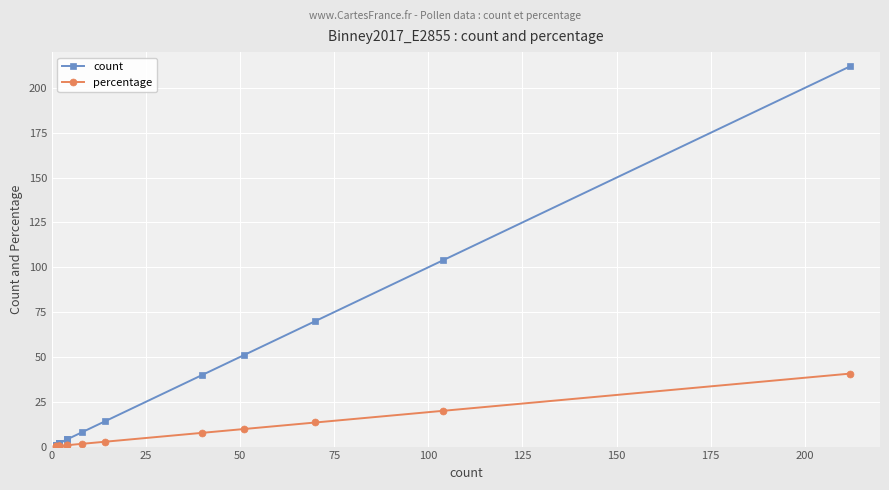

True or false: count has more than 2 interior local peaks.

False